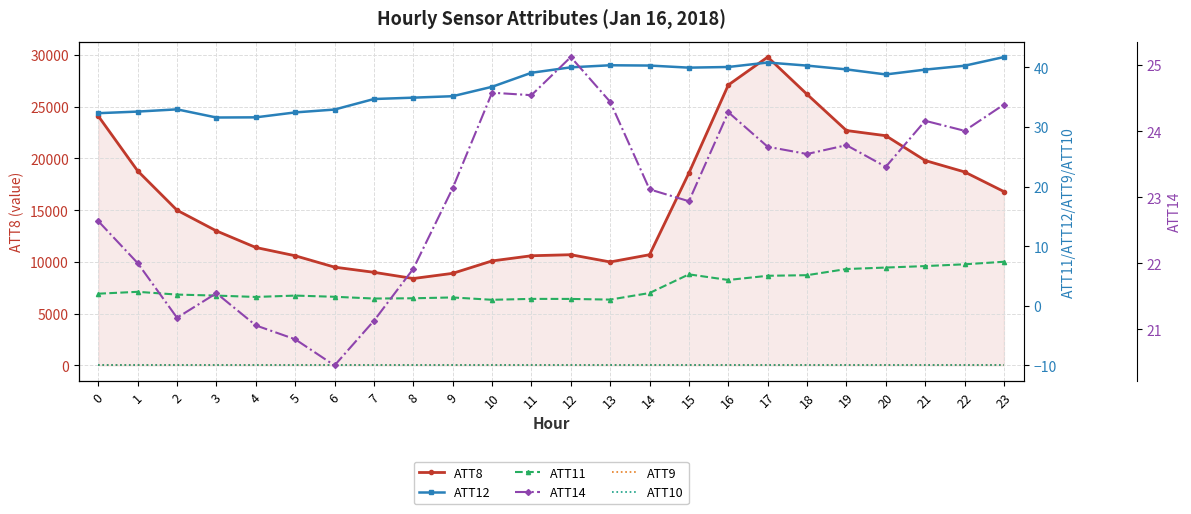

What are all the series names shown in the legend?

ATT8, ATT12, ATT11, ATT9, ATT10, ATT14